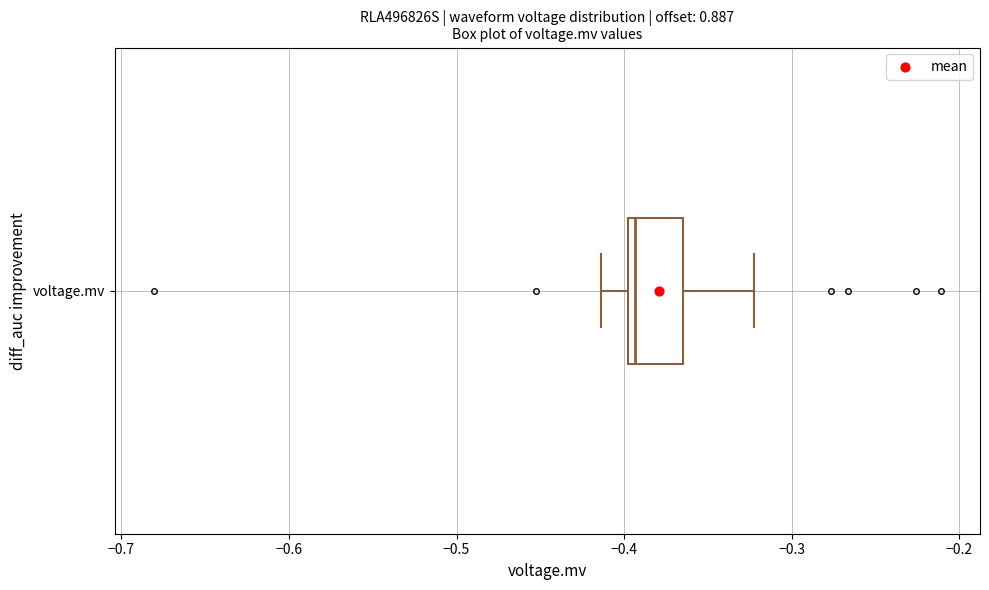

Where is the left edge of the box for voltage.mv on the x-axis? The values are not printed on the chart, so give them approximately, as read against the axis.

-0.40